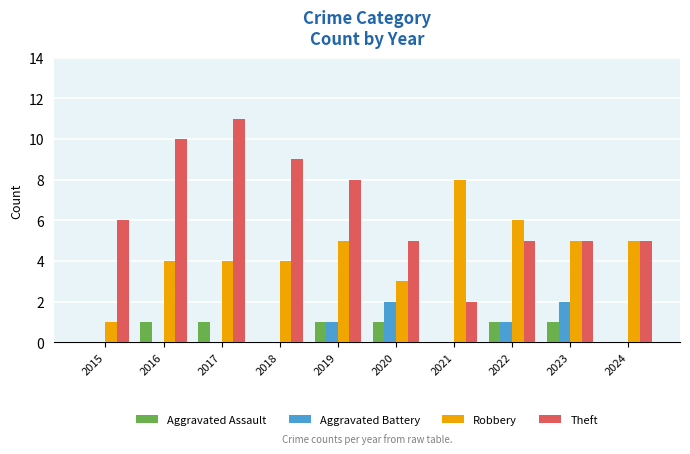

At which category is the sum across all series the highest?

2017